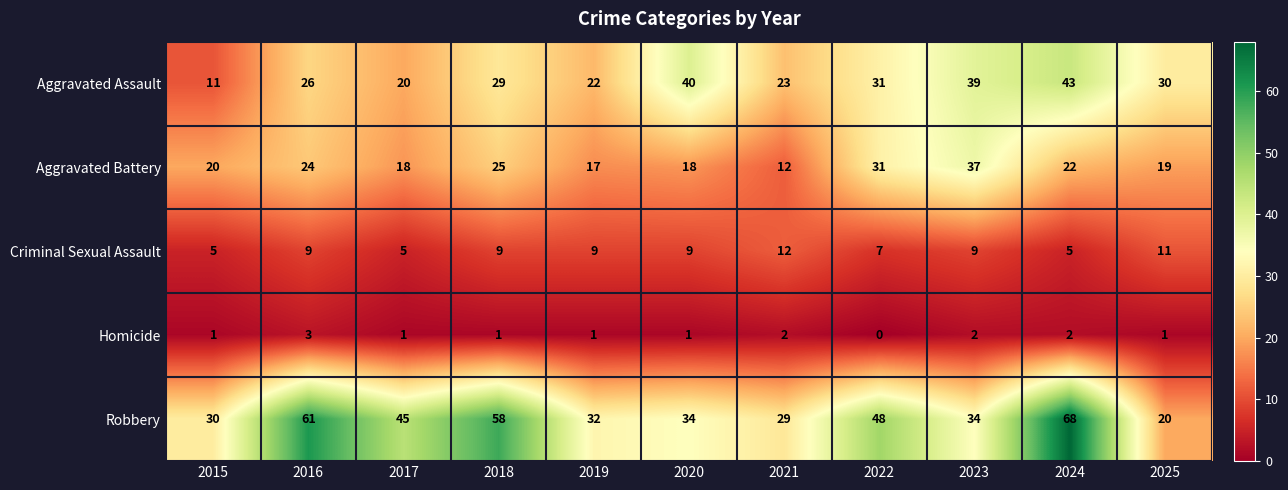

Count the number of data series in this chart.

5